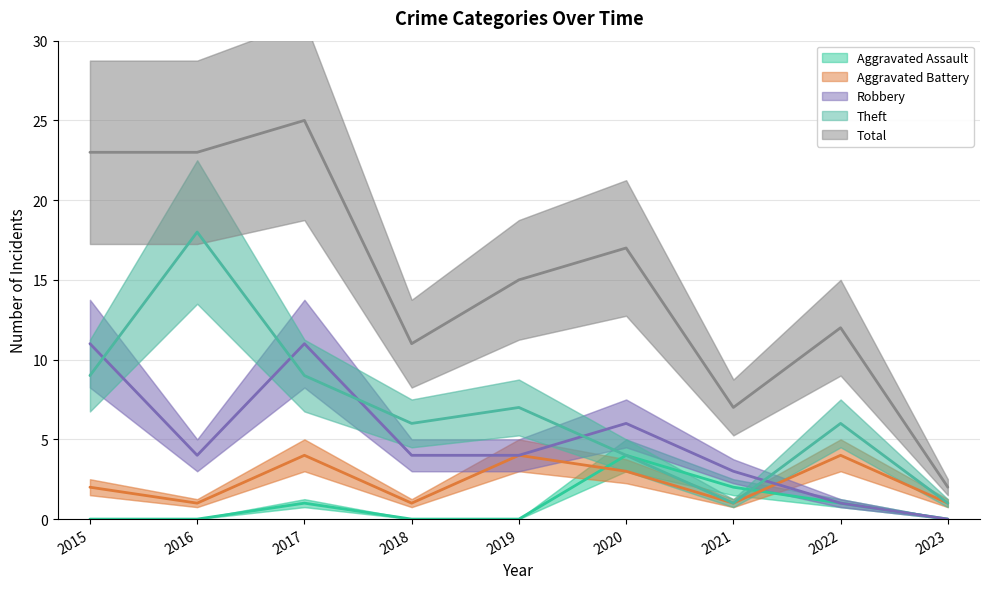

How many intersections are there between Aggravated Assault and Aggravated Battery?

2